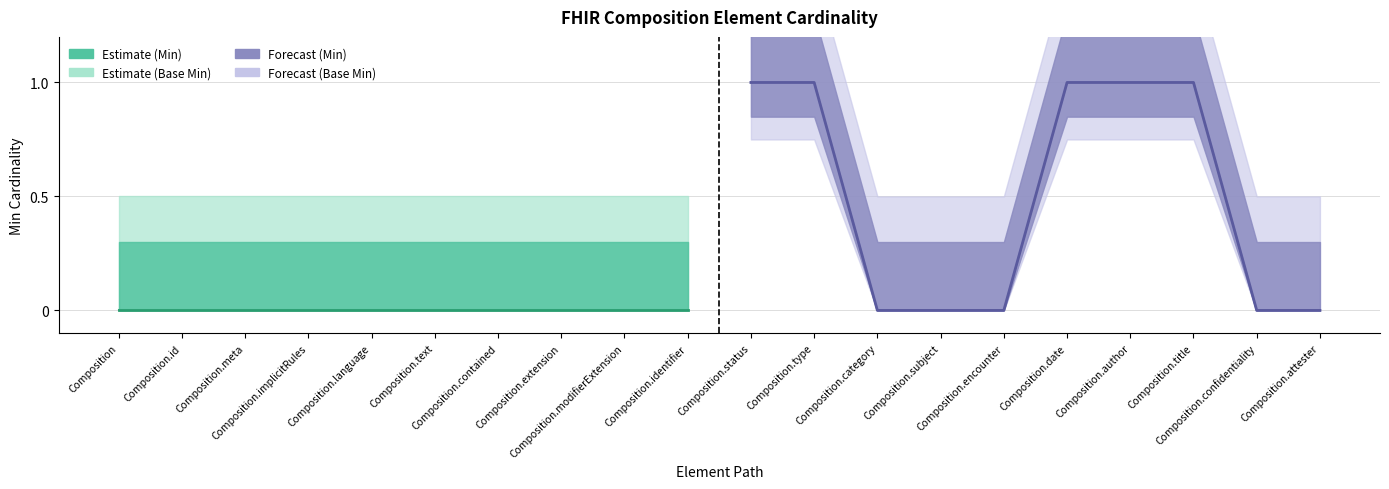

The value of Min at Composition.author is 1. True or false?

True